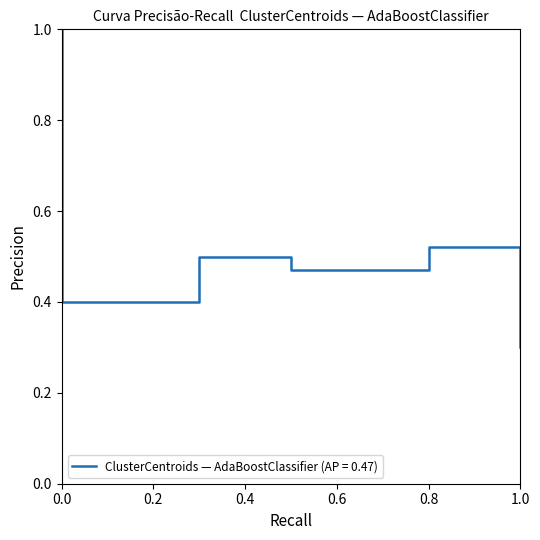

Is it true that the value at 8.0 is 0.0?

True